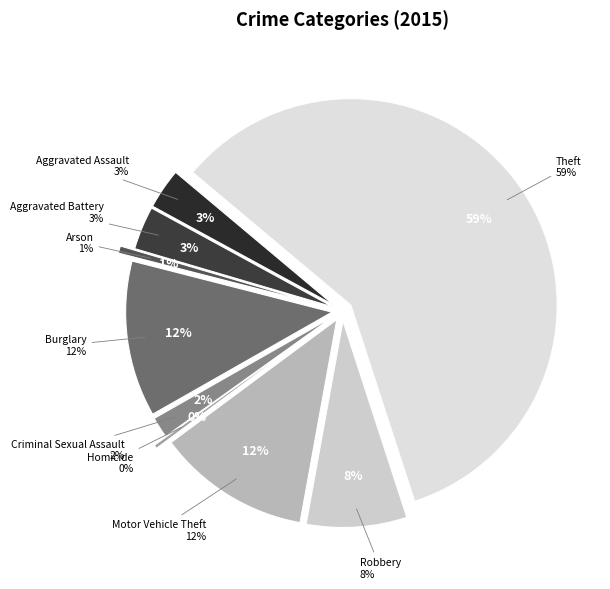

Is it true that Motor Vehicle Theft is 1% of the pie?

False